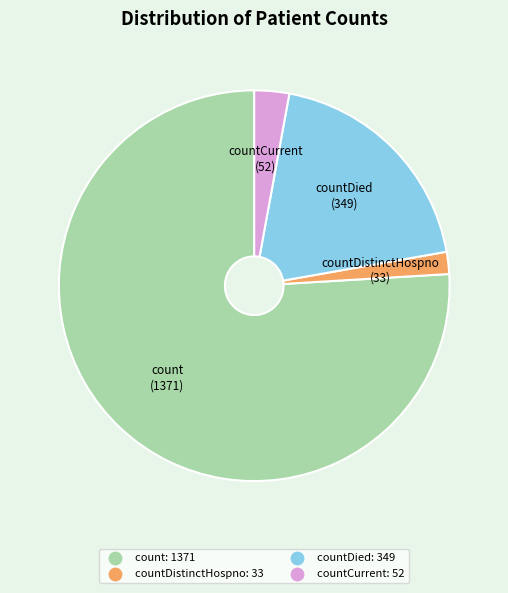

Does any single category account for the majority?

Yes